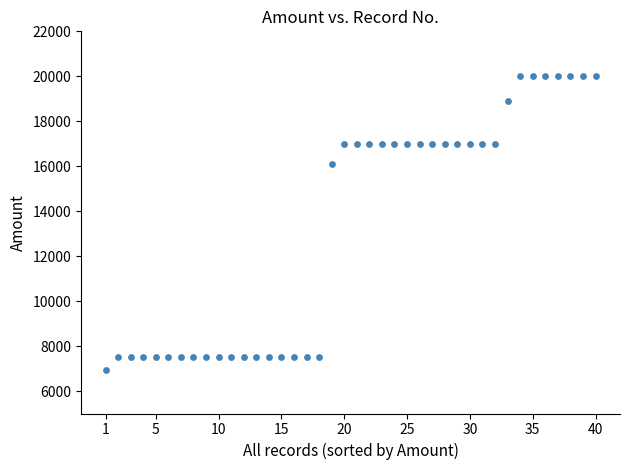

What is the range of Y values (max minus min)?

13081.5